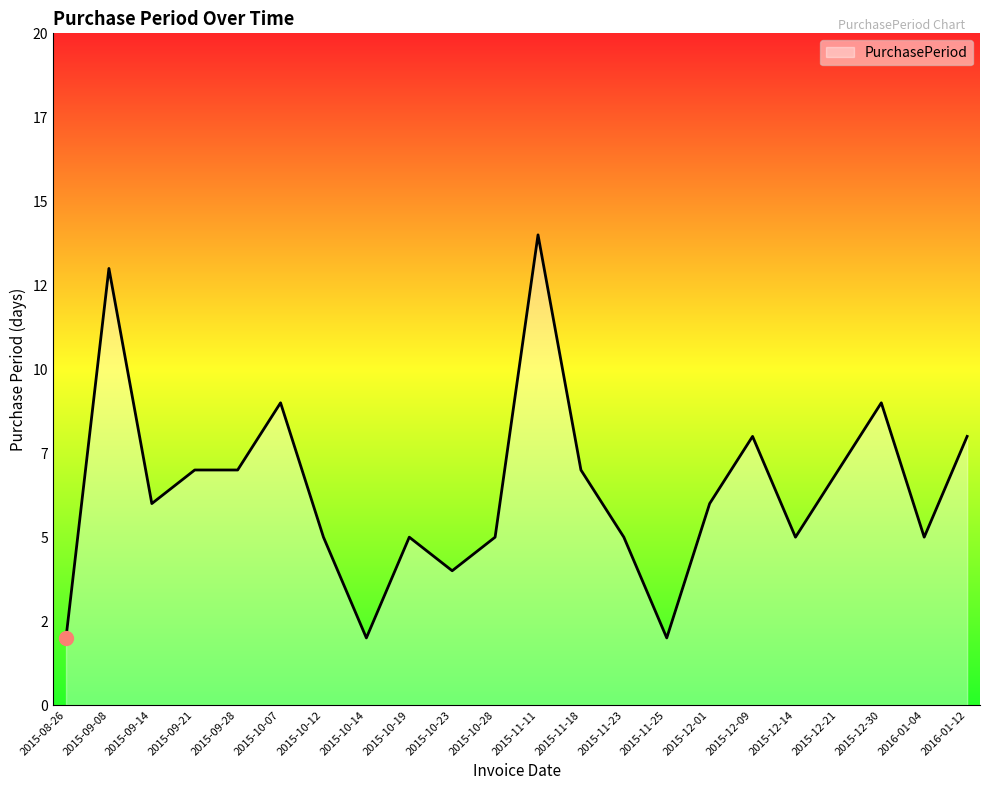

Reading left to right, extract all data points from this chart.

2015-08-26=2	2015-09-08=13	2015-09-14=6	2015-09-21=7	2015-09-28=7	2015-10-07=9	2015-10-12=5	2015-10-14=2	2015-10-19=5	2015-10-23=4	2015-10-28=5	2015-11-11=14	2015-11-18=7	2015-11-23=5	2015-11-25=2	2015-12-01=6	2015-12-09=8	2015-12-14=5	2015-12-21=7	2015-12-30=9	2016-01-04=5	2016-01-12=8